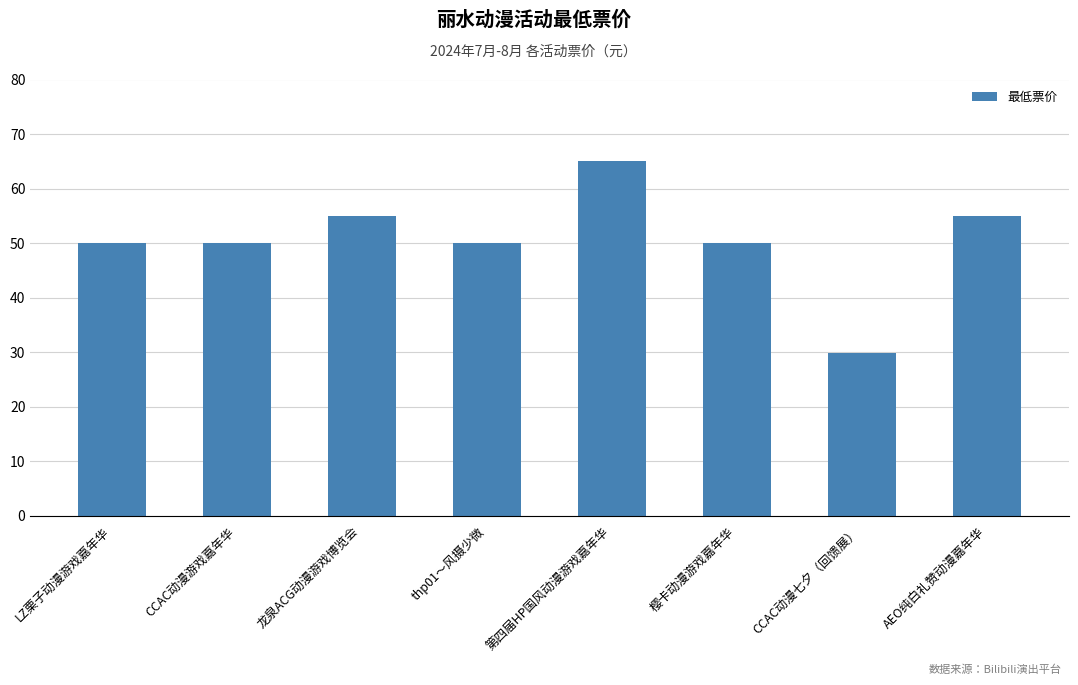

Reading left to right, what are all the values shown in this chart?

50.0	50.0	55.0	50.0	65.0	50.0	29.9	55.0